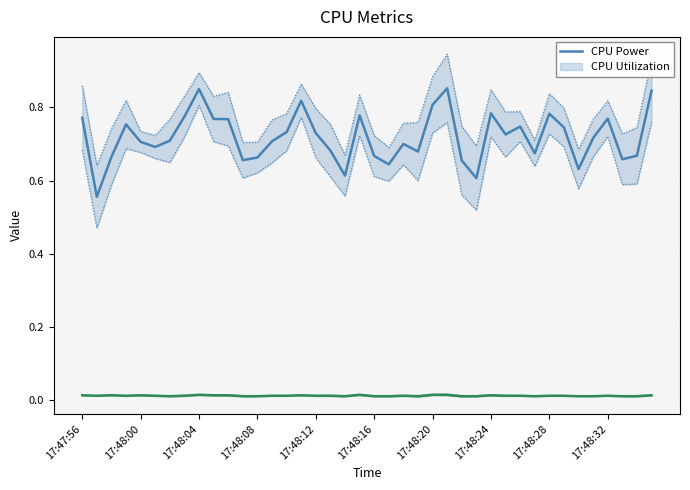

True or false: CPU Power and Util bound upper cross at least once.

False